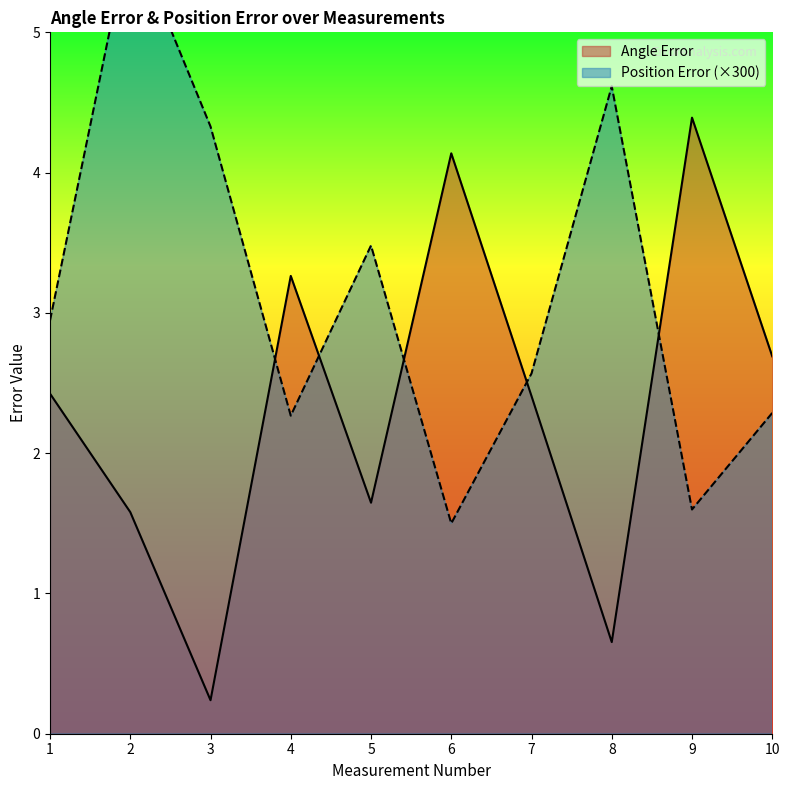

What is the value of the Position Error point at the 10th from the left?

2.3